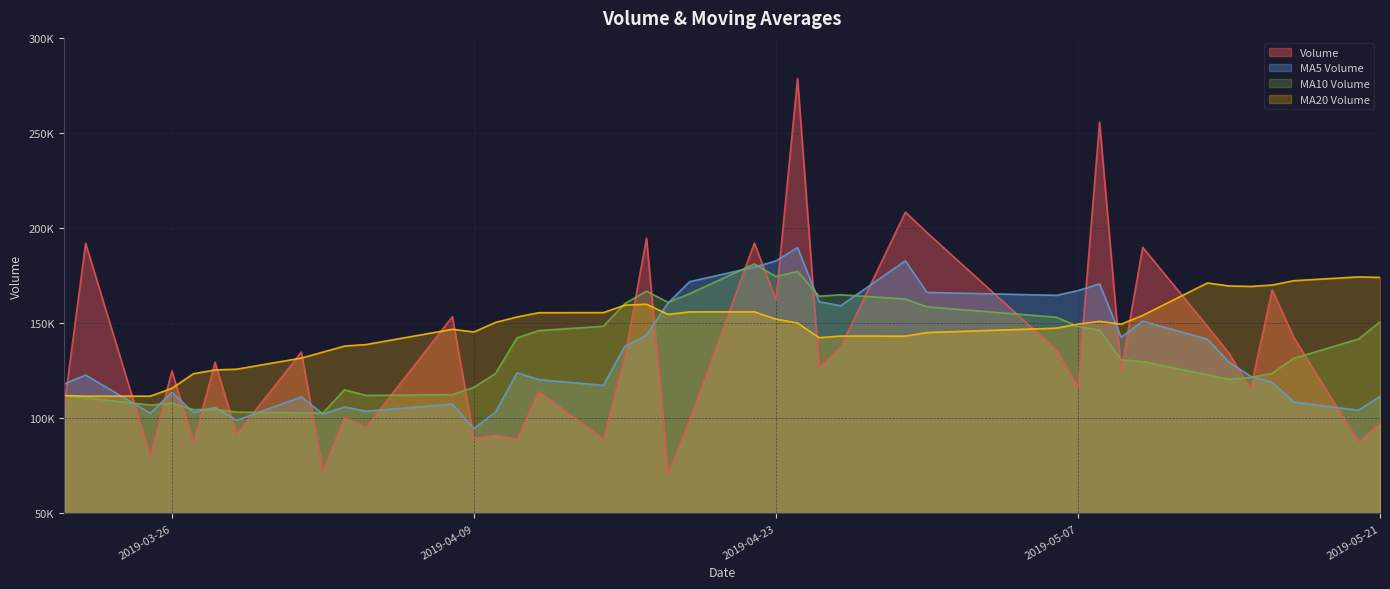

True or false: v_ma5 has a value of 118951.1 at 2019-05-16.

True